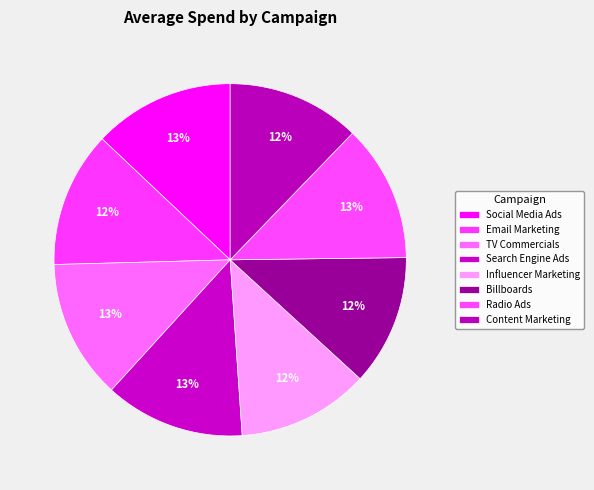

The Radio Ads slice represents 3% of the pie. True or false?

False